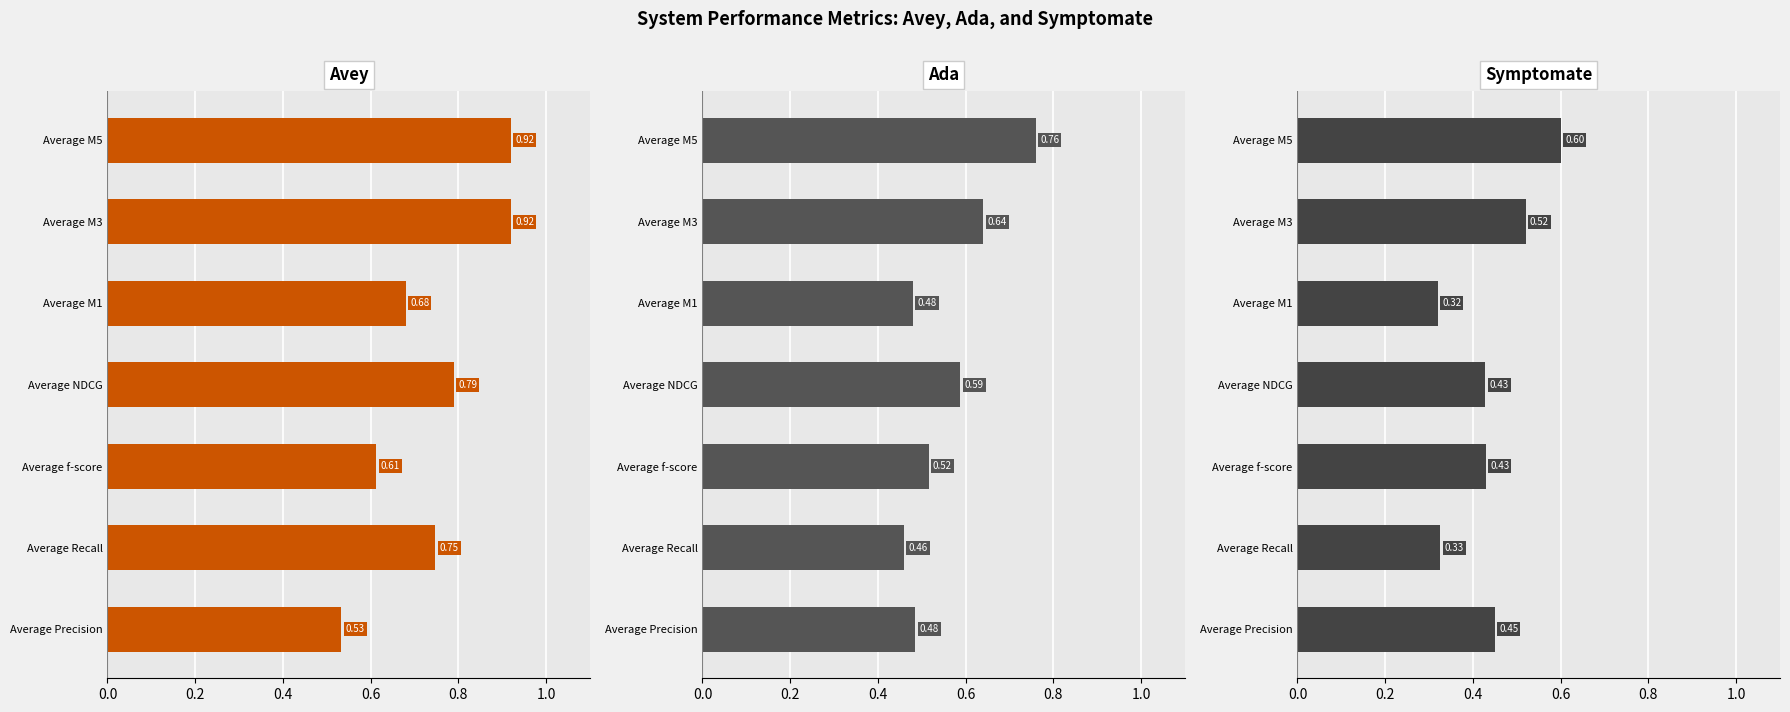

At how many categories does at least one series exceed 0?

7